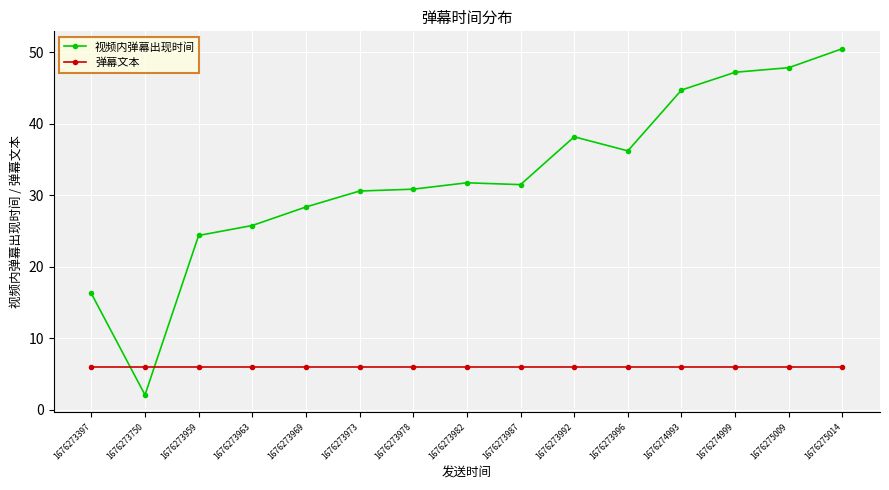

Rank the series by their maximum value, from lowest to highest.

弹幕文本, 视频内弹幕出现时间